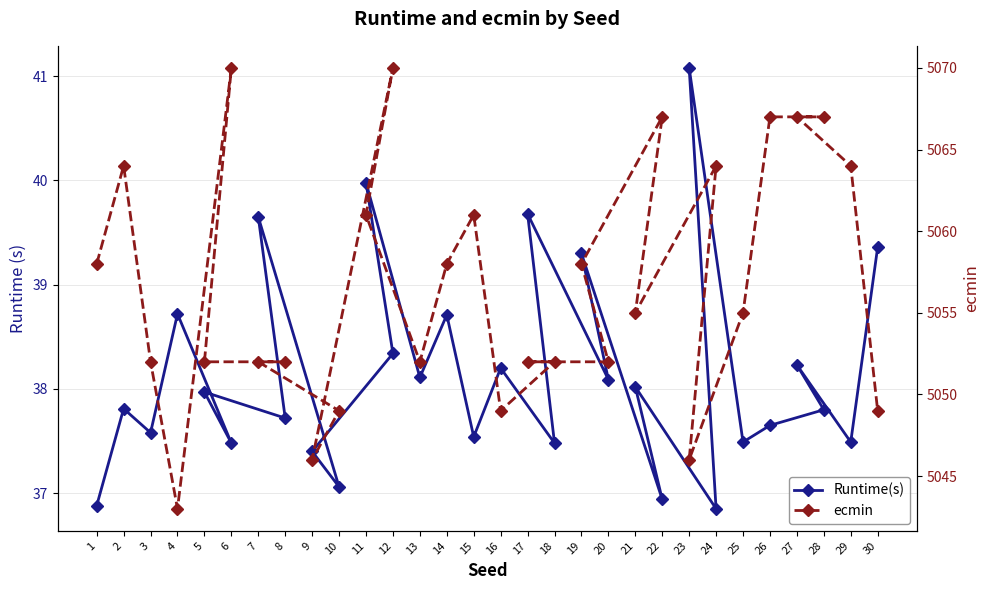

What is the difference between the second highest and minimum values in the ecmin series?

27.0